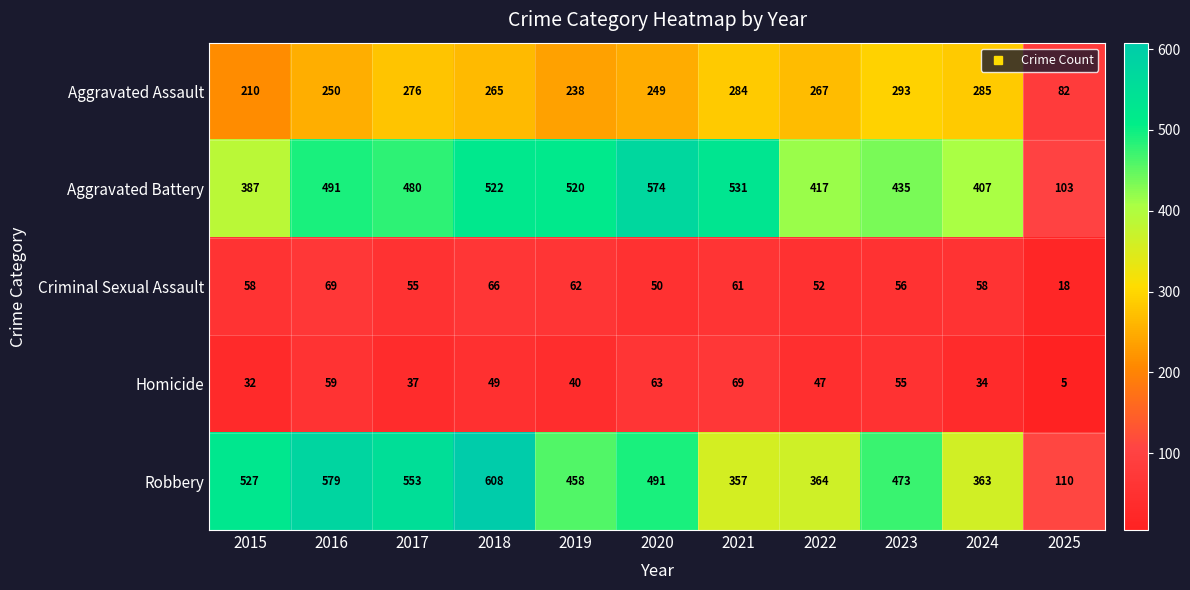

What is the difference between the Homicide values at 2019 and 2023?

15